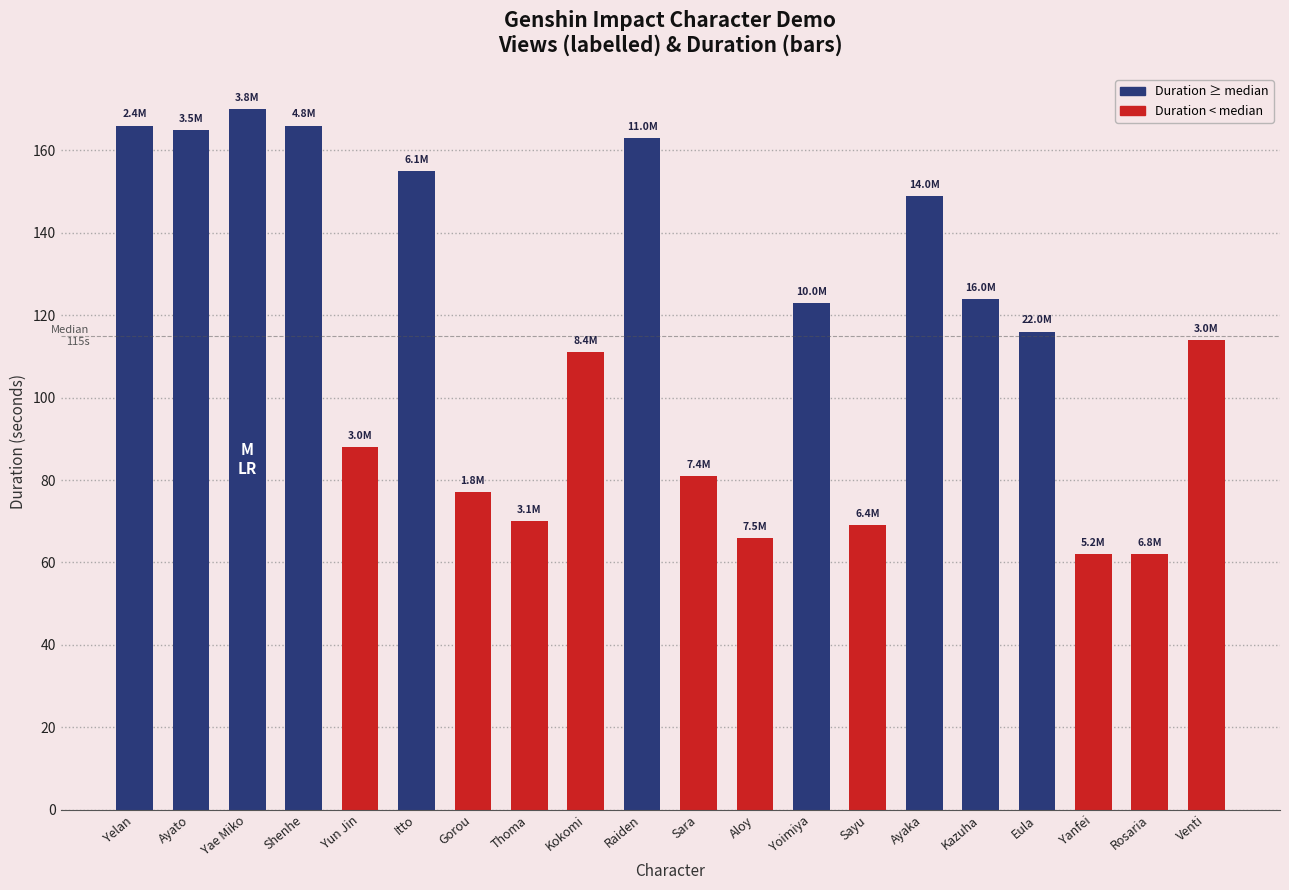

What is the label of the 15th bar from the right?

Itto